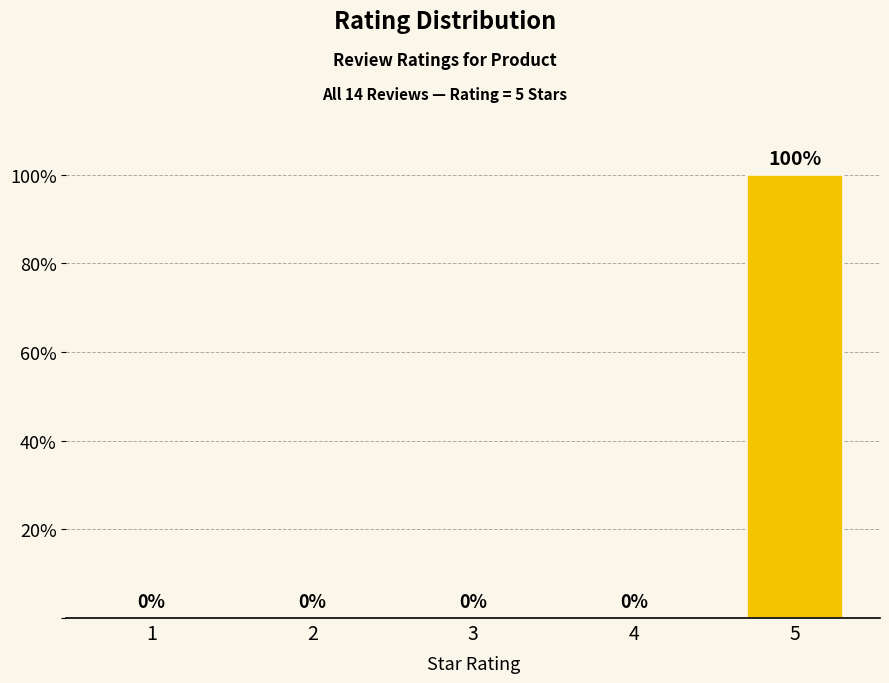

Reading right to left, transcribe all the data shown in this chart.

5=100	4=0	3=0	2=0	1=0